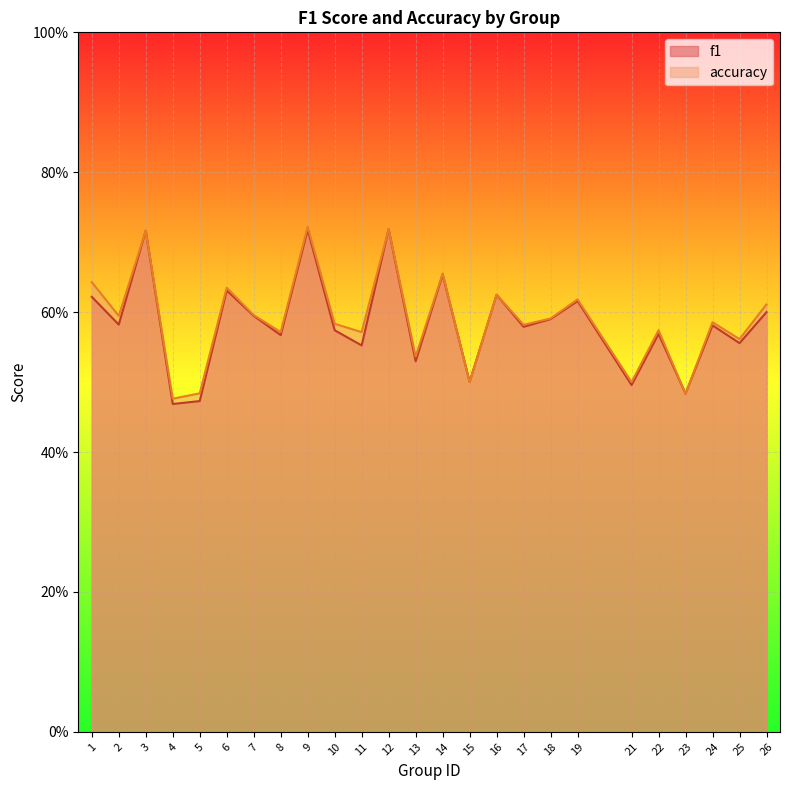

Is the value of accuracy at 25 greater than the value of f1 at 15?

Yes